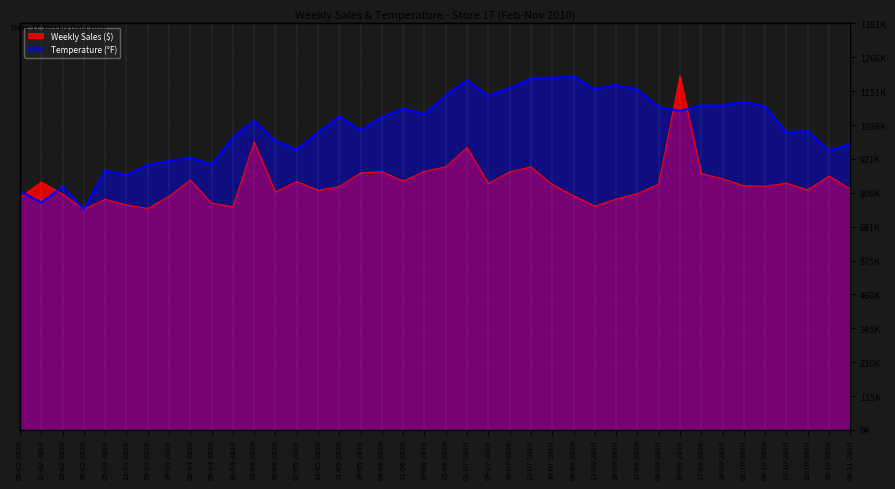

At which label does Weekly_Sales reach its minimum?

26-02-2010